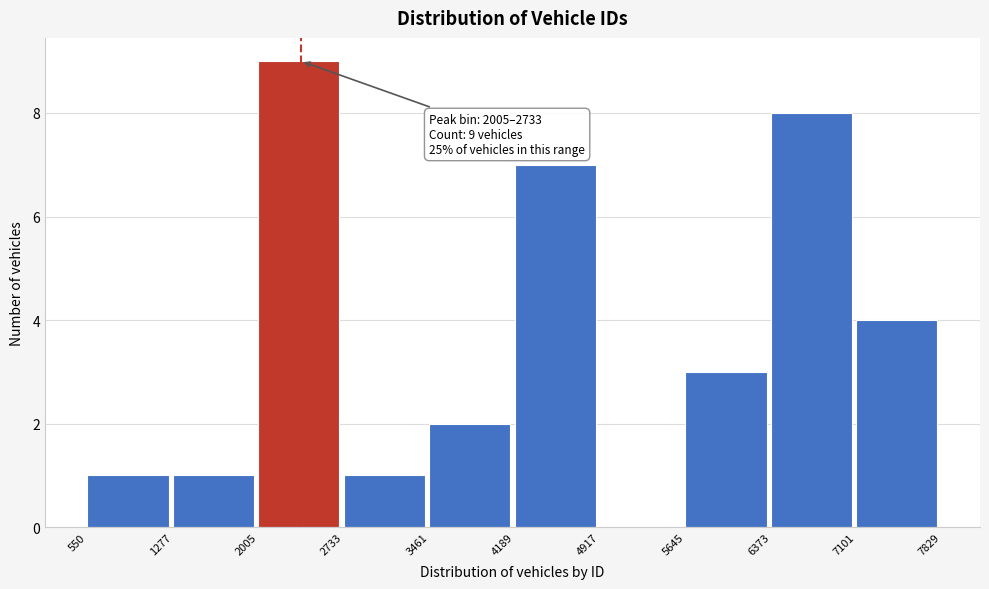

Which range on the x-axis has the tallest bar?

2005 to 2733